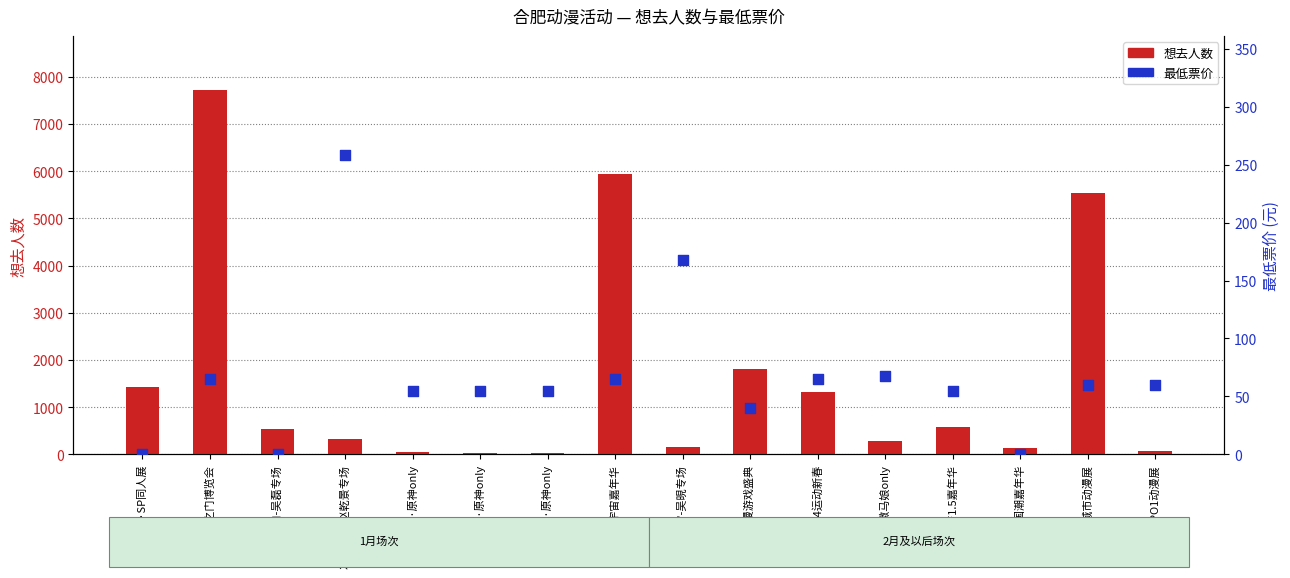

What is the total value across all series at 环形宇宙嘉年华?

6007.0